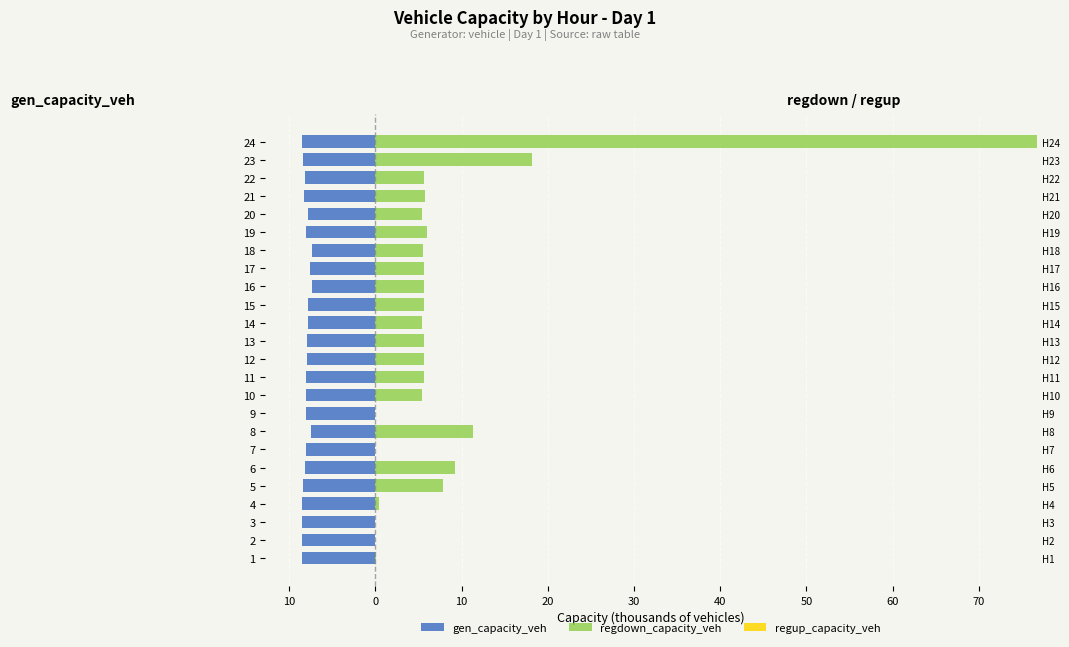

What are all the series names shown in the legend?

gen_capacity_veh, regdown_capacity_veh, regup_capacity_veh